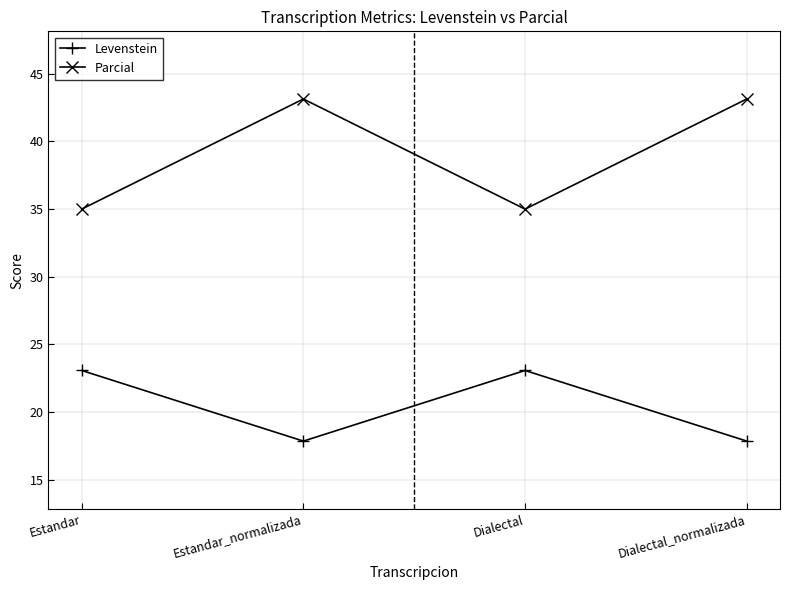

What is the maximum value for Levenstein?

23.1